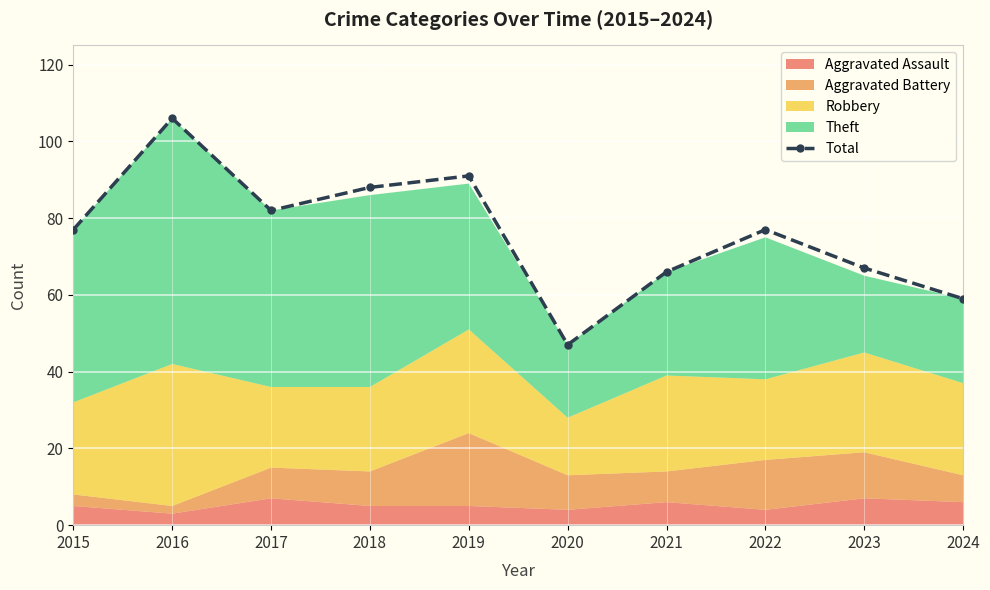

How many points are lower than both their immediate neighbors (excluding endpoints)?

2